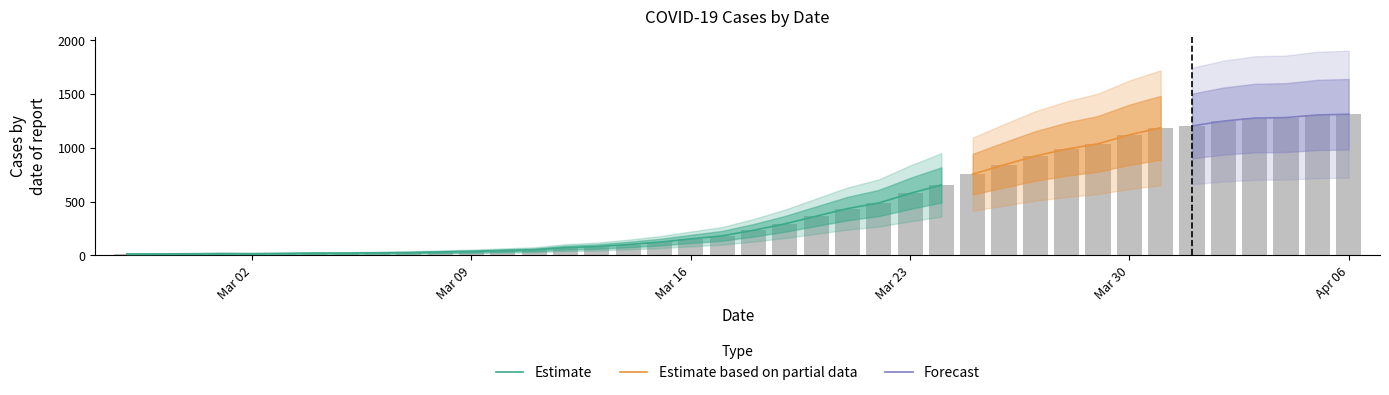

What is the change in value from 2020-03-11 to 2020-03-16?

+101